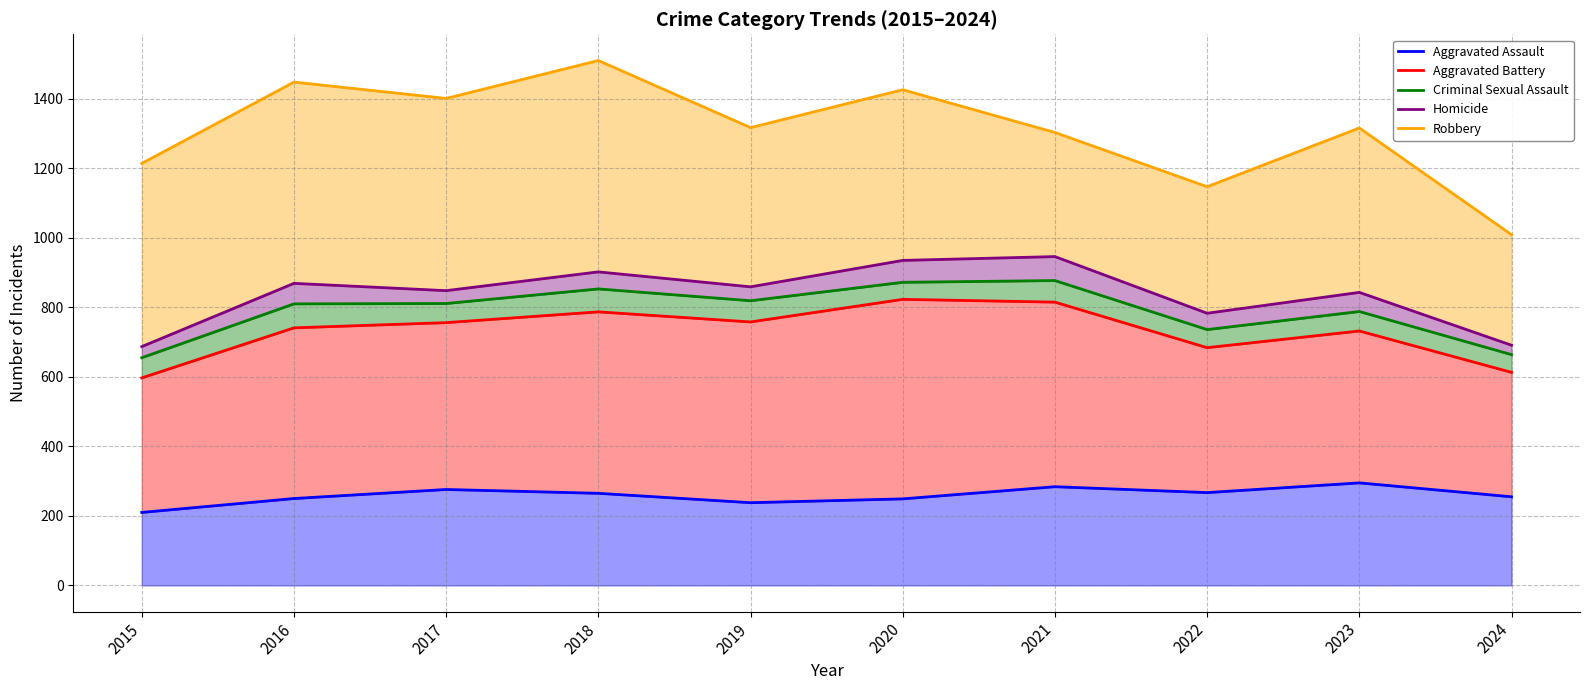

What is the approximate value of Homicide at 2022?

783